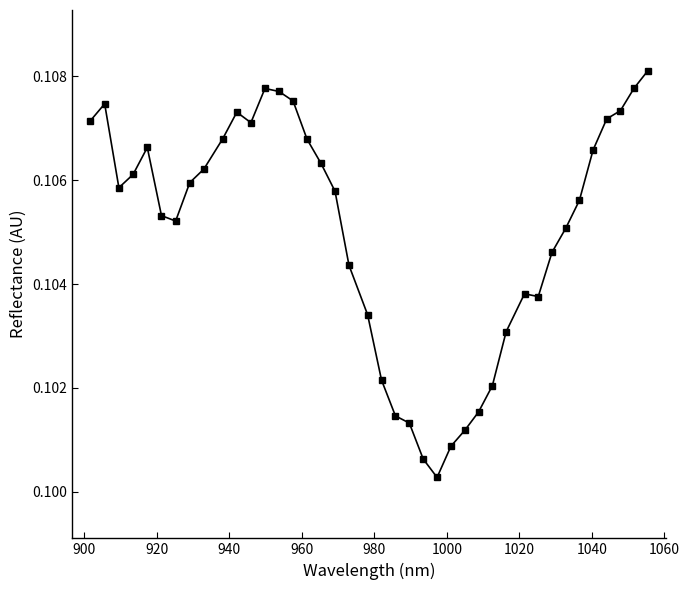

Count the values in the range 0 to 1.

40